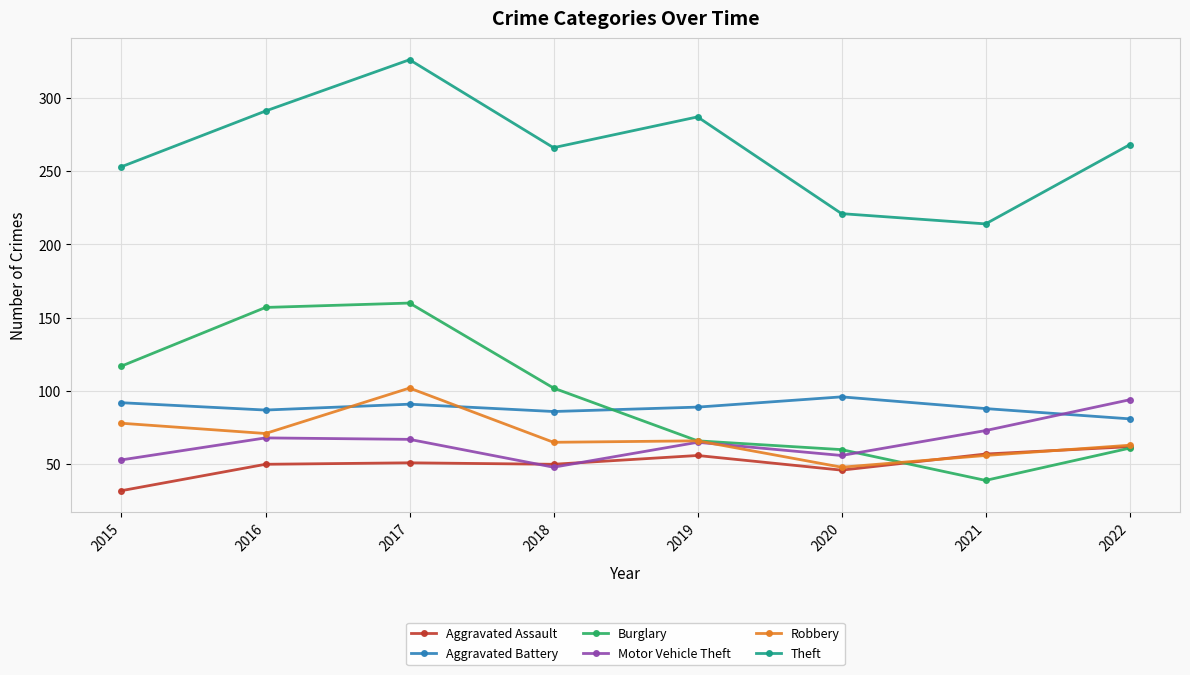

At how many categories does at least one series exceed 122?

8